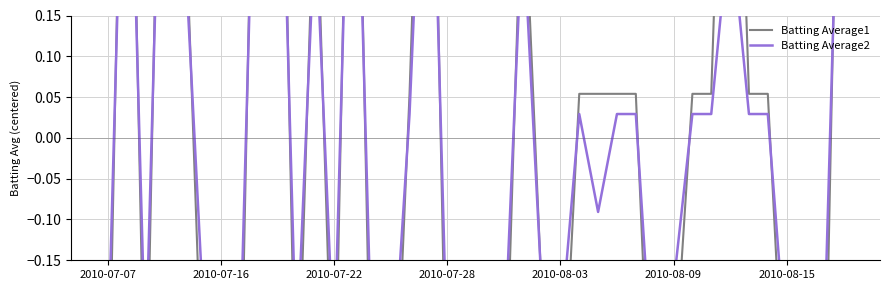

Reading left to right, list all the values displayed in this chart.

Batting Average1: -0.4	0.7	-0.4	0.7	0.4	-0.3	-0.4	-0.4	0.7	0.7	-0.4	0.4	-0.4	0.7	-0.4	-0.5	0.1	0.7	-0.4	-0.4	-0.4	-0.4	0.4	-0.2	-0.4	0.1	0.1	0.1	0.1	-0.5	-0.3	0.1	0.1	0.7	0.1	0.1	-0.4	-0.2	-0.4	0.7
Batting Average2: -0.3	0.6	-0.3	0.6	0.3	-0.2	-0.3	-0.3	0.6	0.6	-0.3	0.3	-0.3	0.6	-0.3	-0.3	0.0	0.6	-0.3	-0.3	-0.3	-0.3	0.3	-0.2	-0.2	0.0	-0.1	0.0	0.0	-0.3	-0.2	0.0	0.0	0.3	0.0	0.0	-0.3	-0.3	-0.2	0.6